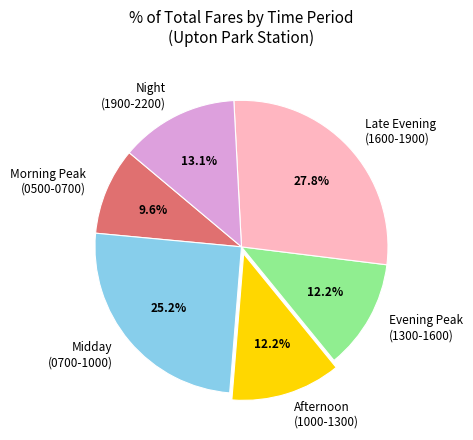

How many slices are in this pie chart?

6